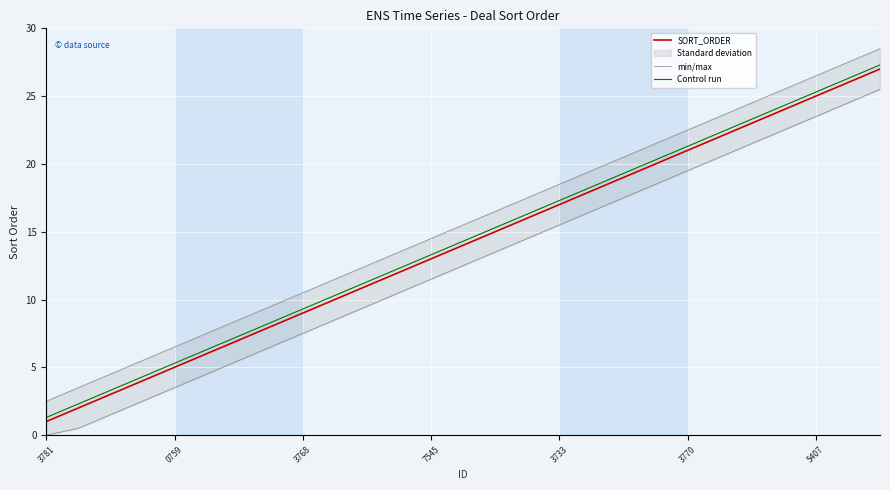

What value does the Control run series have at 13?

14.3